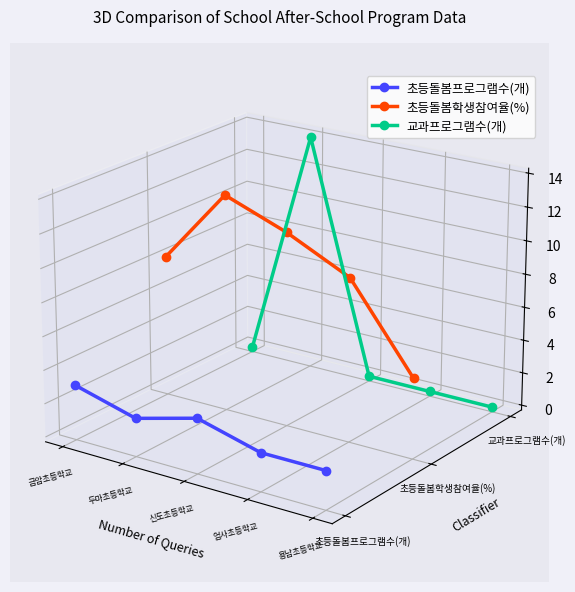

Which series has the largest total across all categories?

초등돌봄학생참여율(%)